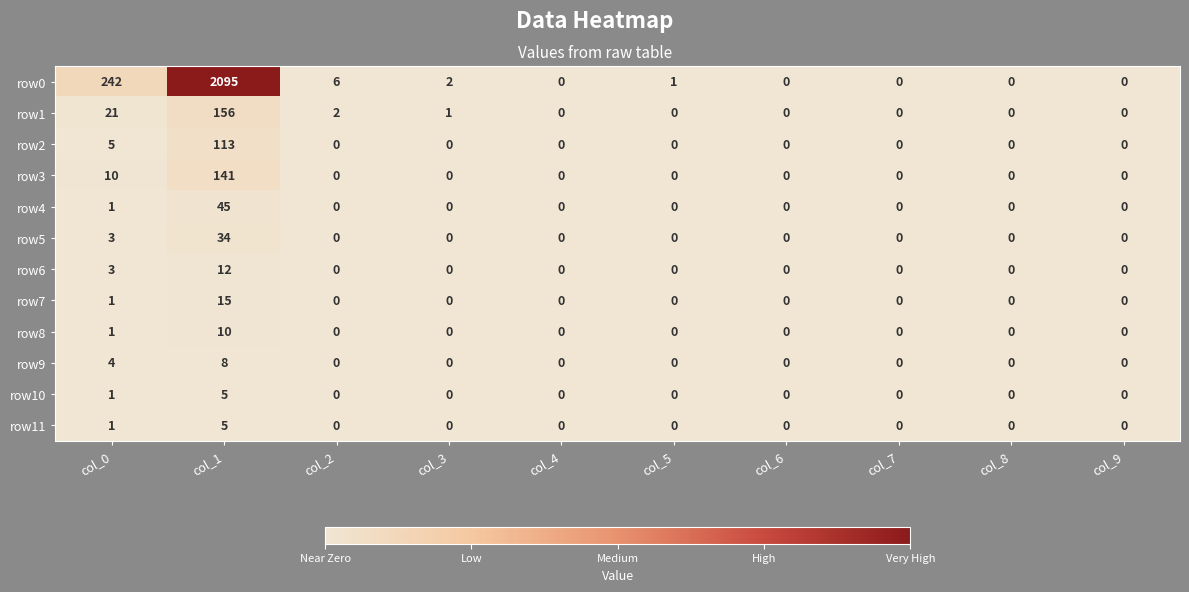

At which category is the sum across all series the highest?

col_1